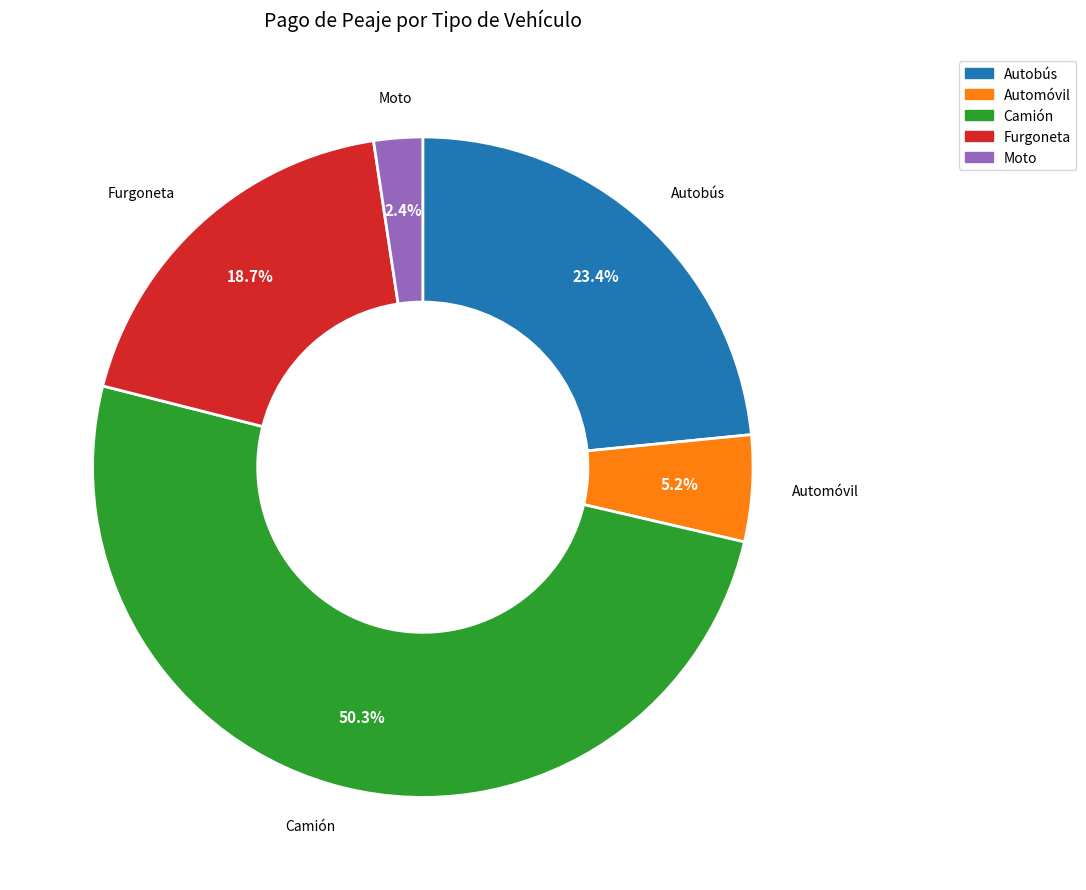

The Automóvil slice represents 1% of the pie. True or false?

False